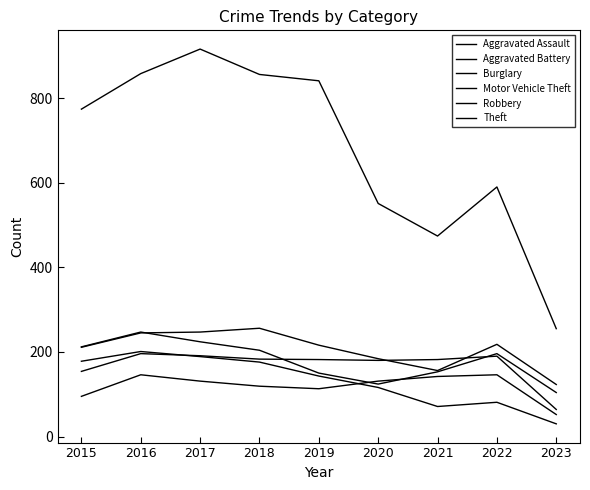

What is the difference between the Robbery values at 2023 and 2021?

49